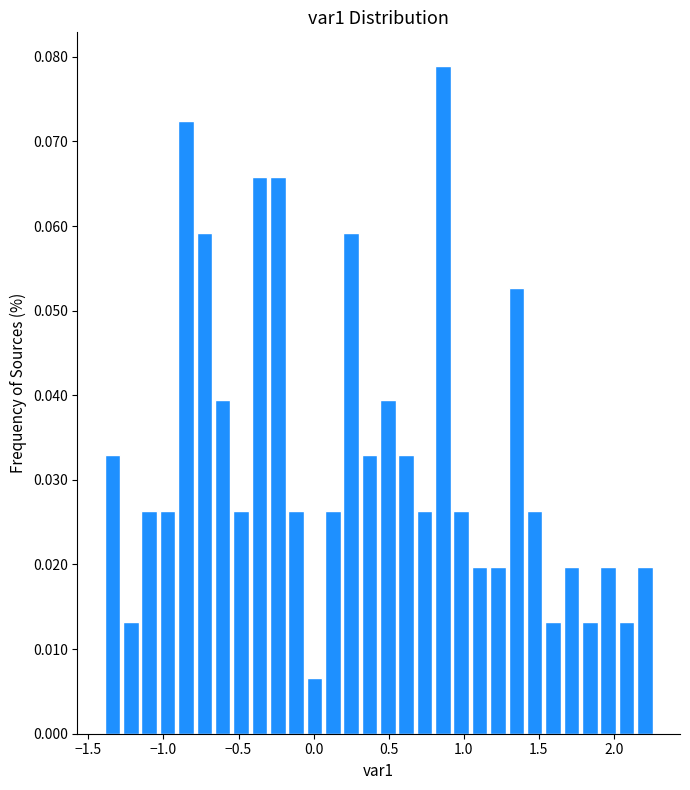

Around what value on the x-axis is the tallest bar? Give the approximate position of its centre, as read against the axis.

0.85